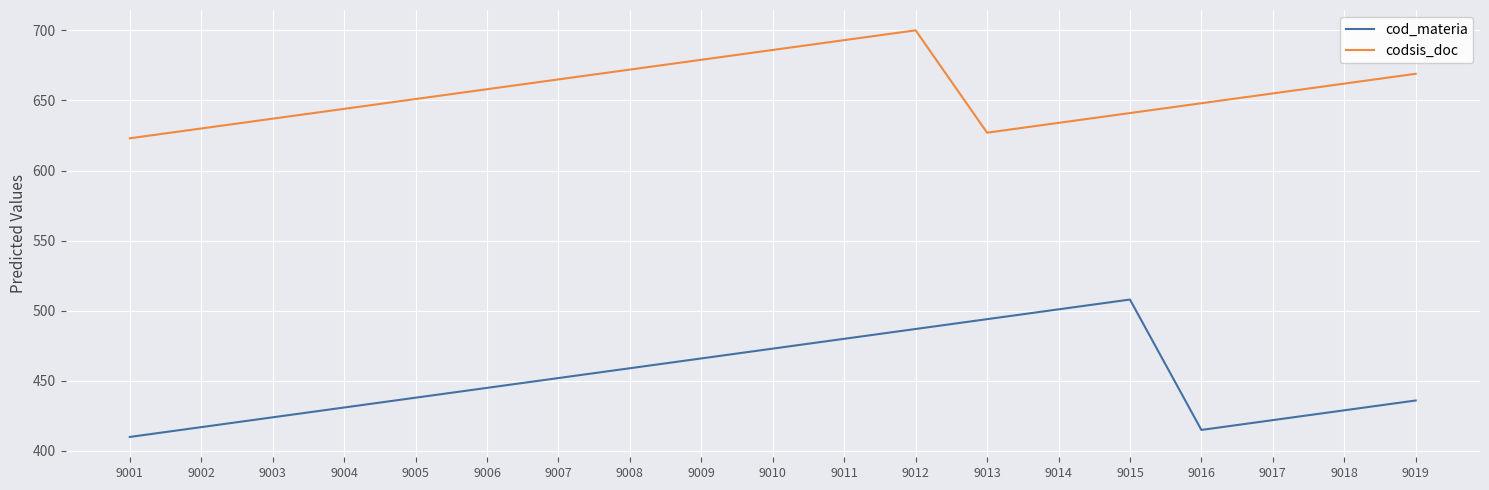

Which series has the largest total across all categories?

codsis_doc